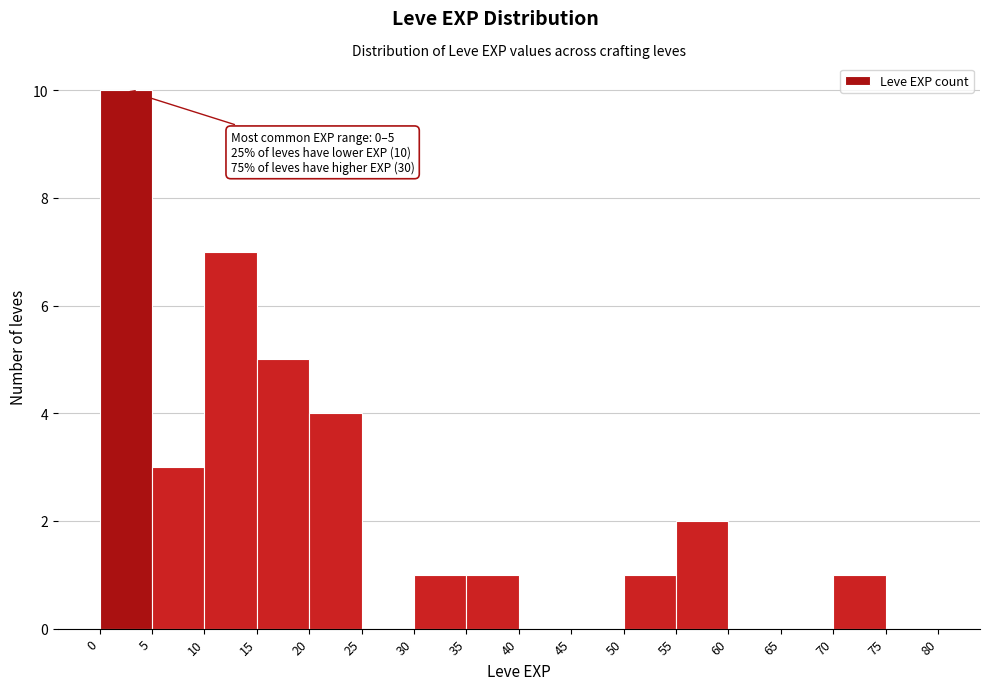

Which range on the x-axis has the tallest bar?

0 to 5